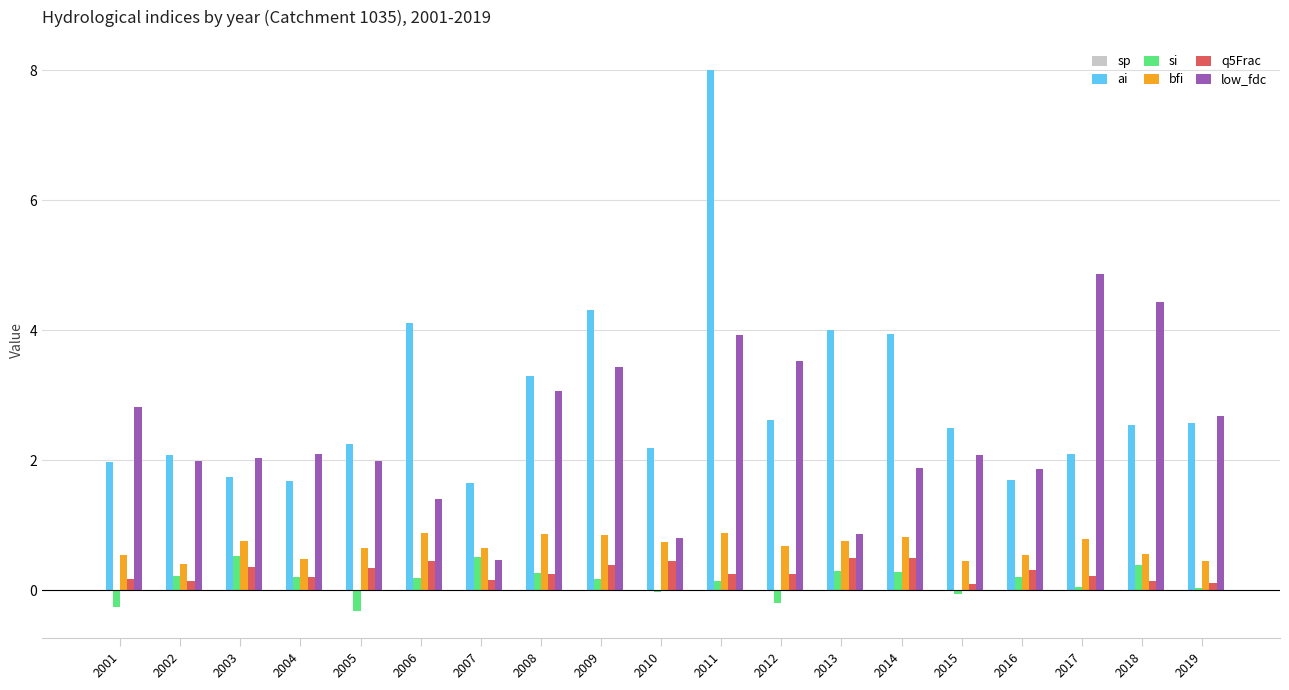

Which series has the largest total across all categories?

ai